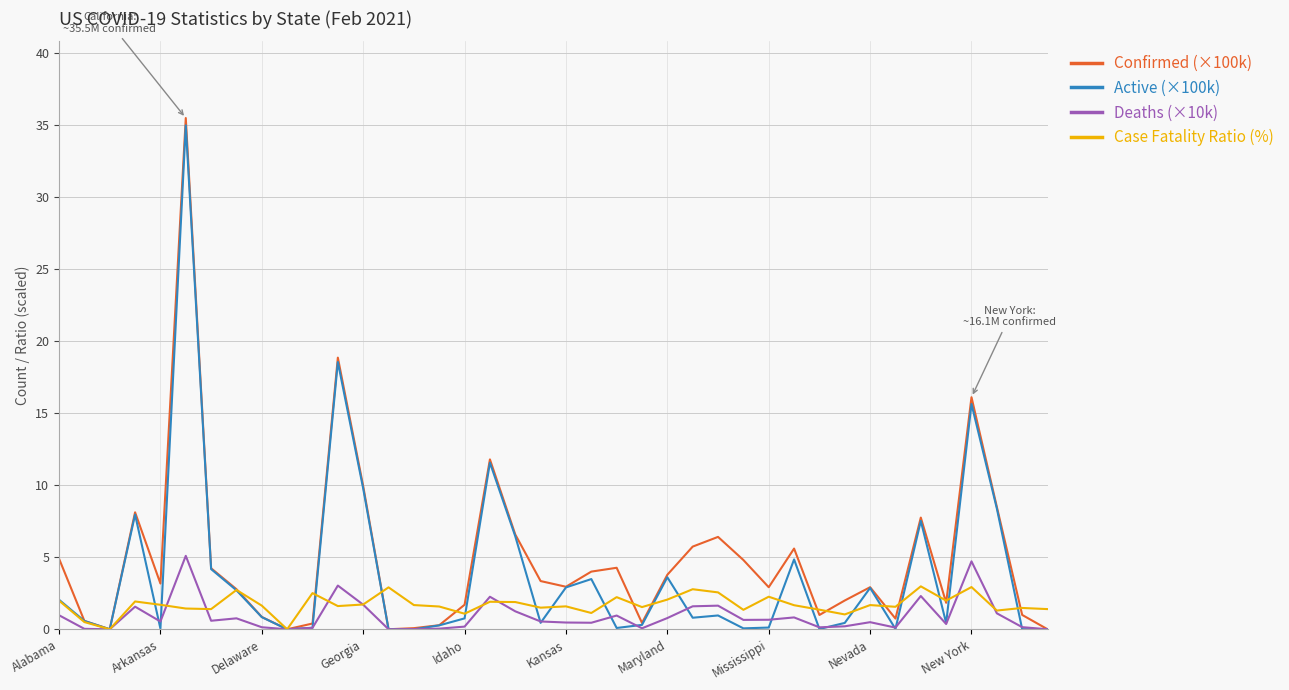

What is the highest value of the Confirmed (×100k) series?

35.5